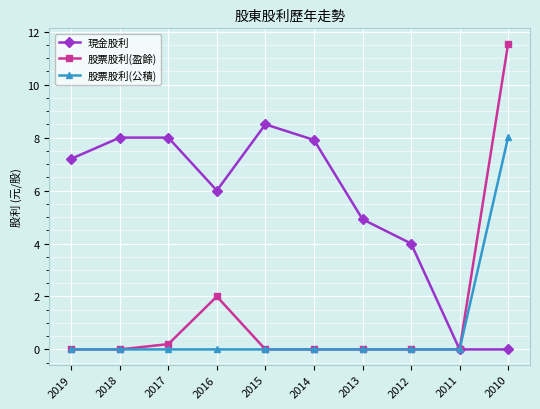

Is the value of 股票股利(公積) at 2016 greater than the value of 現金股利 at 2016?

No